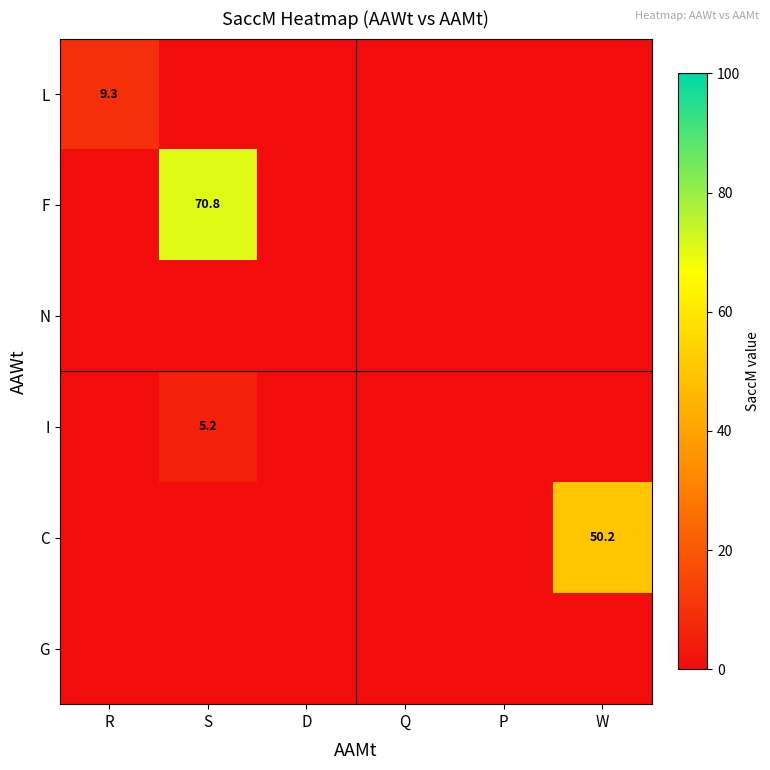

Which has a higher value, S or D?

S